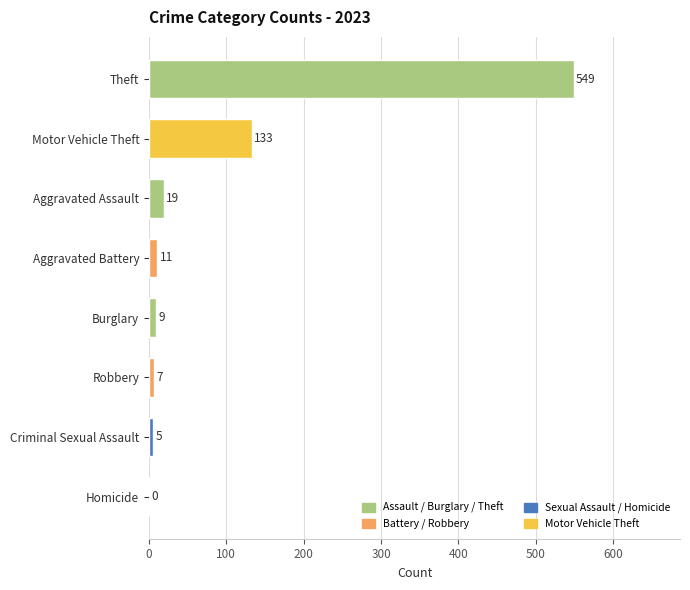

The chart shows a value of -354 at Homicide. True or false?

False